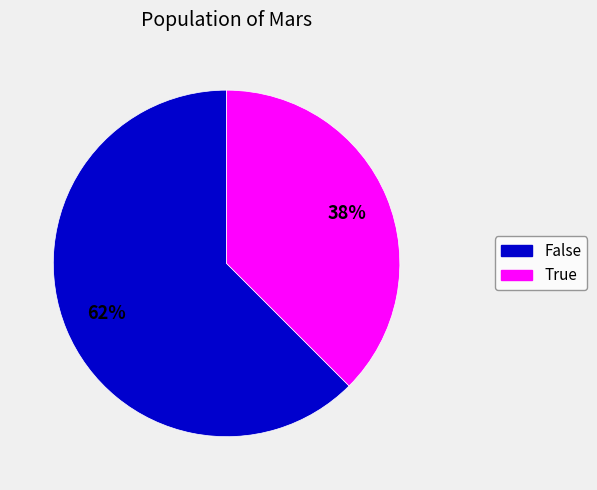

To the nearest percent, what percentage of the pie is True?

38%